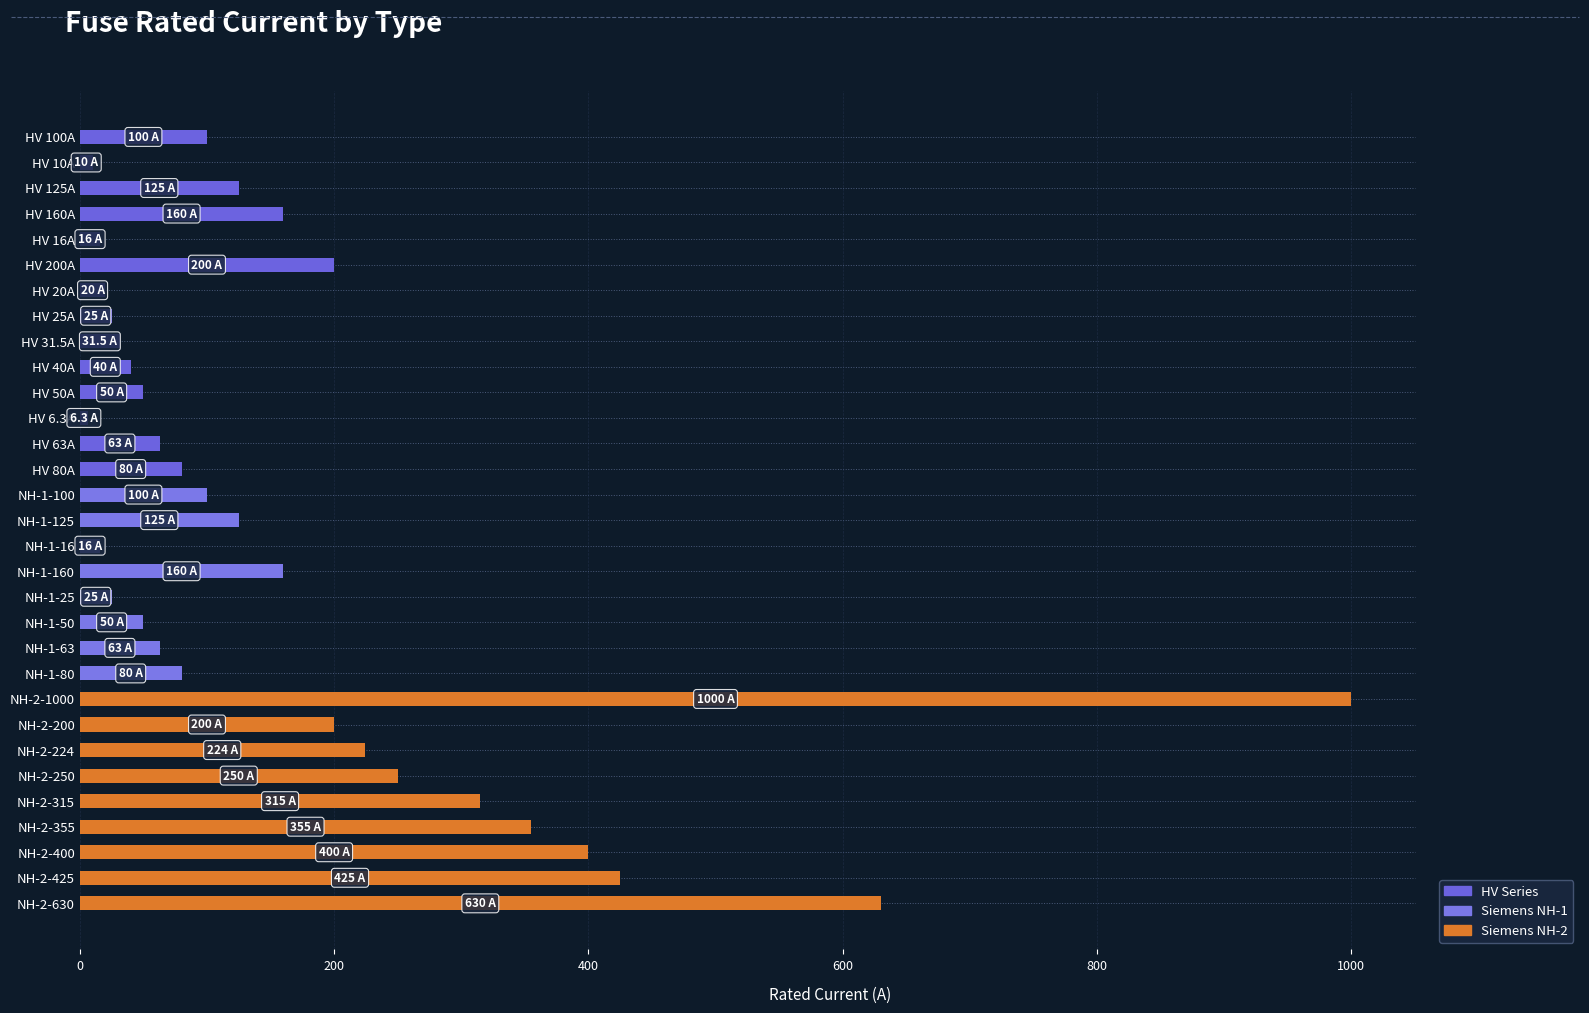

What is the change in value from HV 25A to NH-1-80?

+55.0